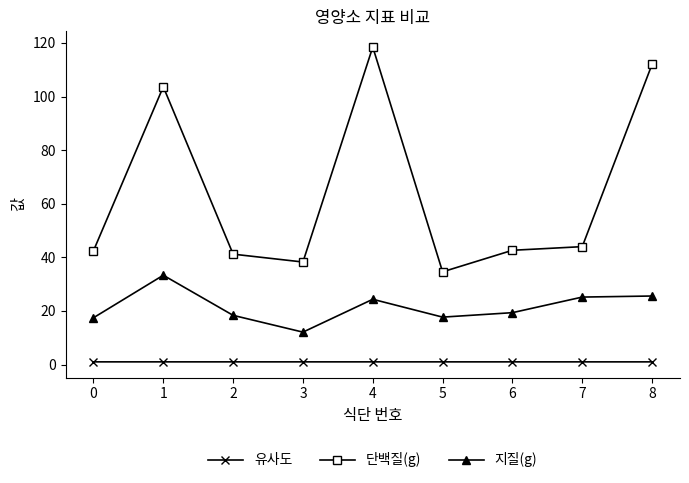

At which category does 지질(g) reach its first local valley?

3